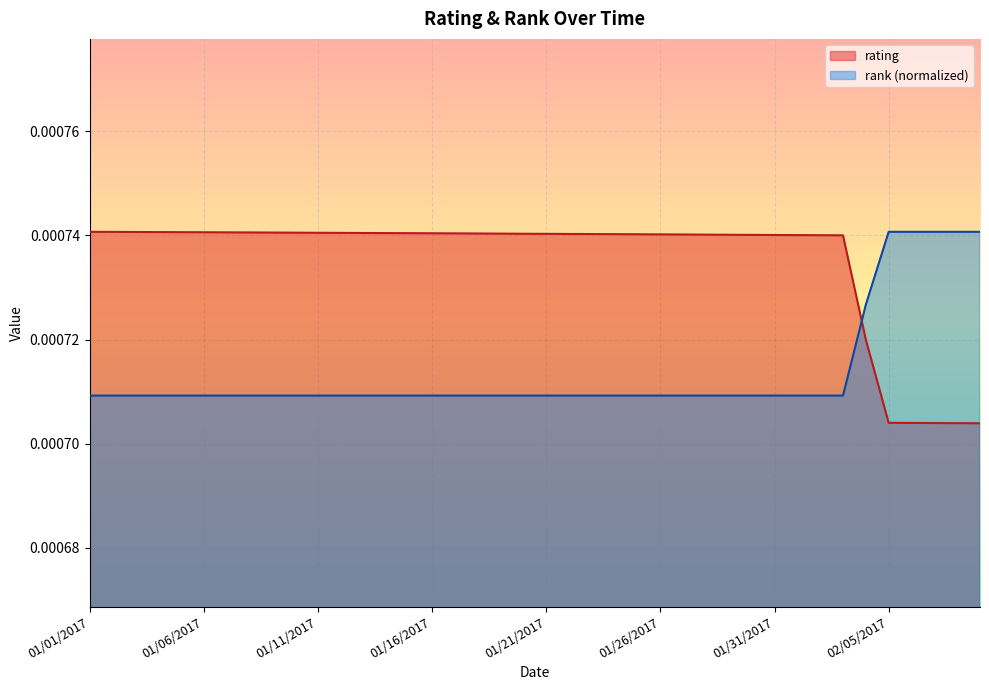

What is the label of the 27th point from the right?

01/14/2017